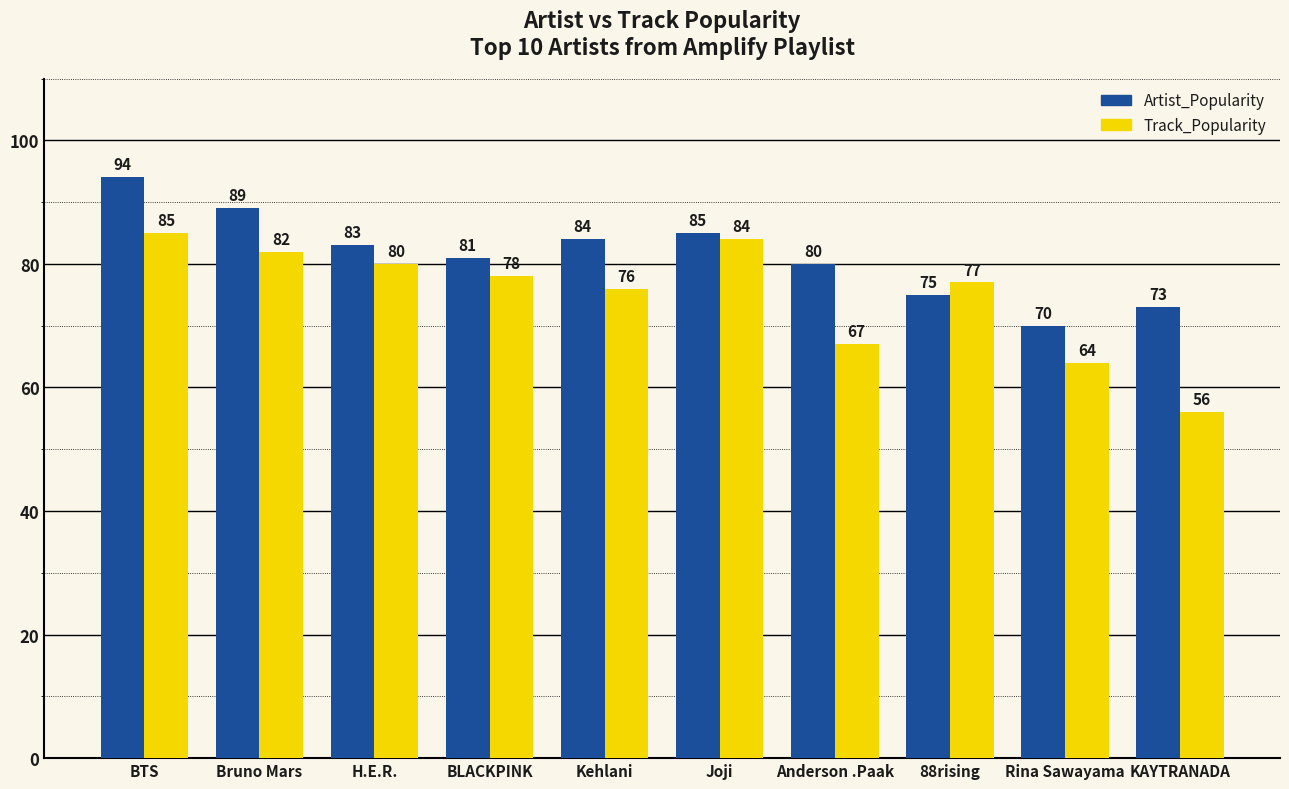

What is the difference between the maximum and minimum values in the Artist_Popularity series?

24